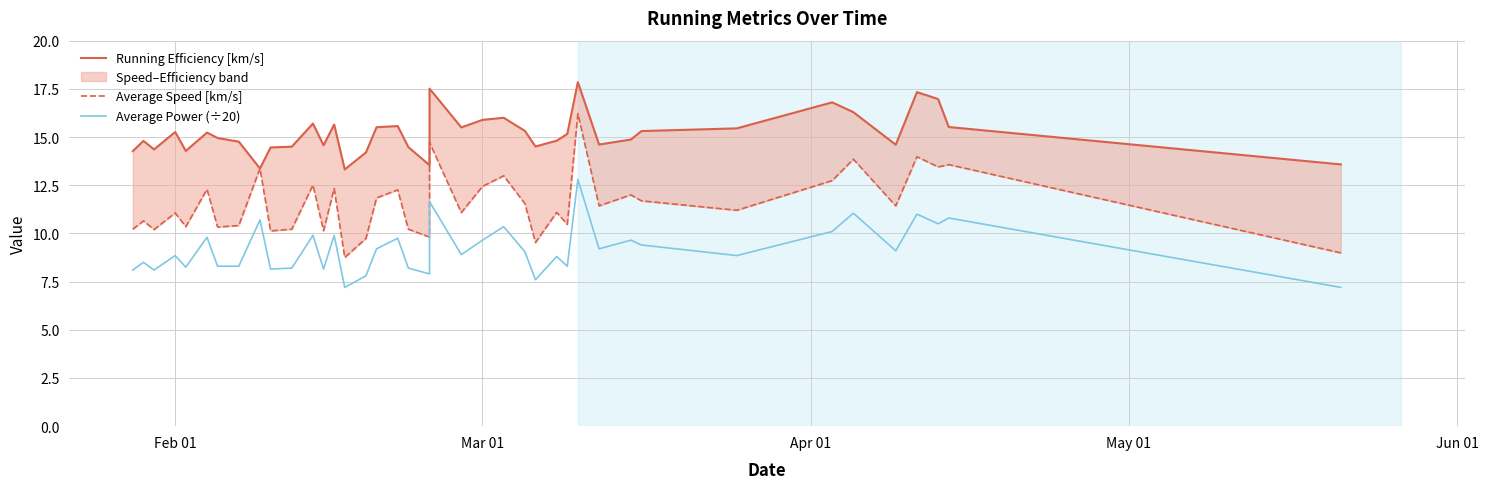

List the series in order of their overall mean, highest first.

Running Efficiency [km/s], Average Speed [km/s], Average Power (÷20)